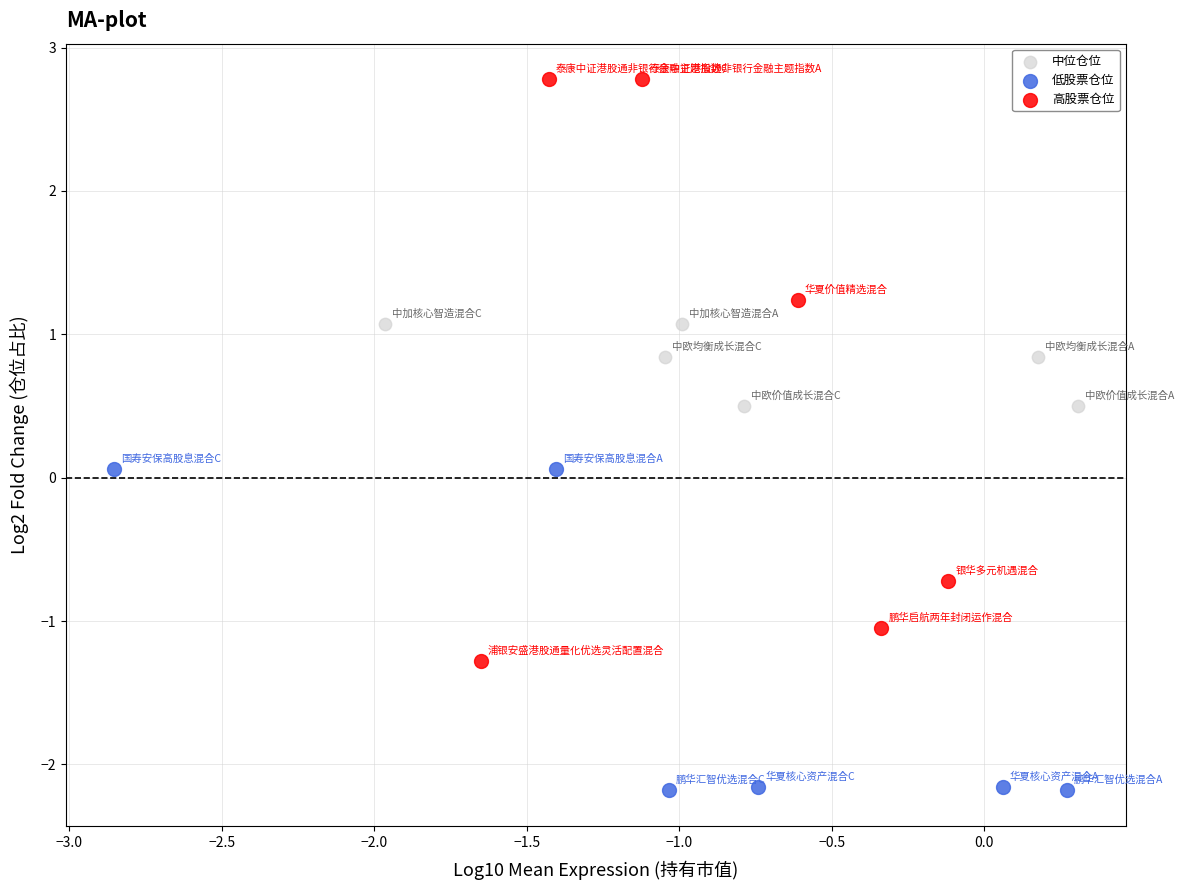

What are all the series names shown in the legend?

中位仓位, 低股票仓位, 高股票仓位